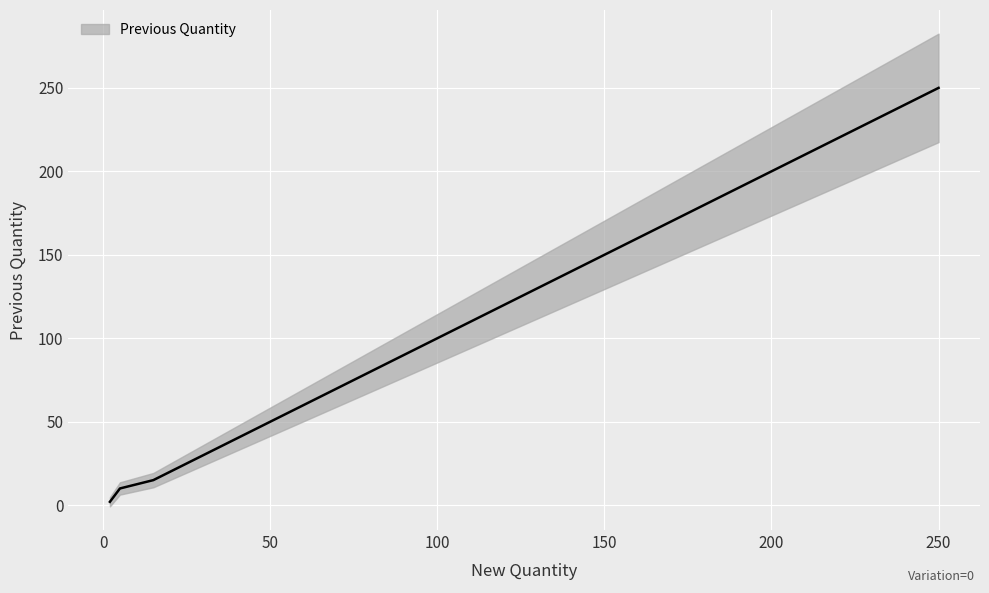

What is the change in value from 15.0 to 25.0?

+10